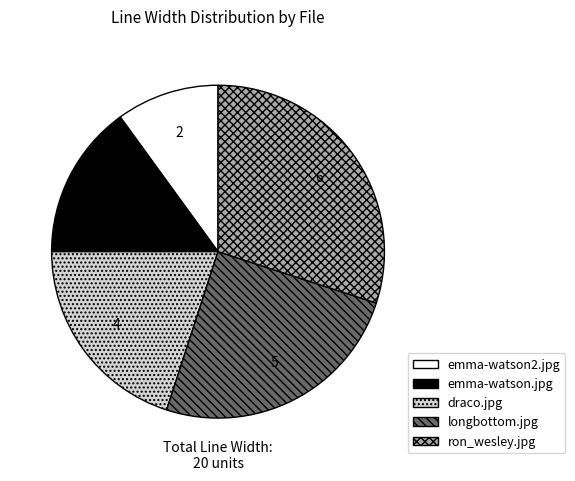

Does emma-watson.jpg account for over 50% of the chart?

No